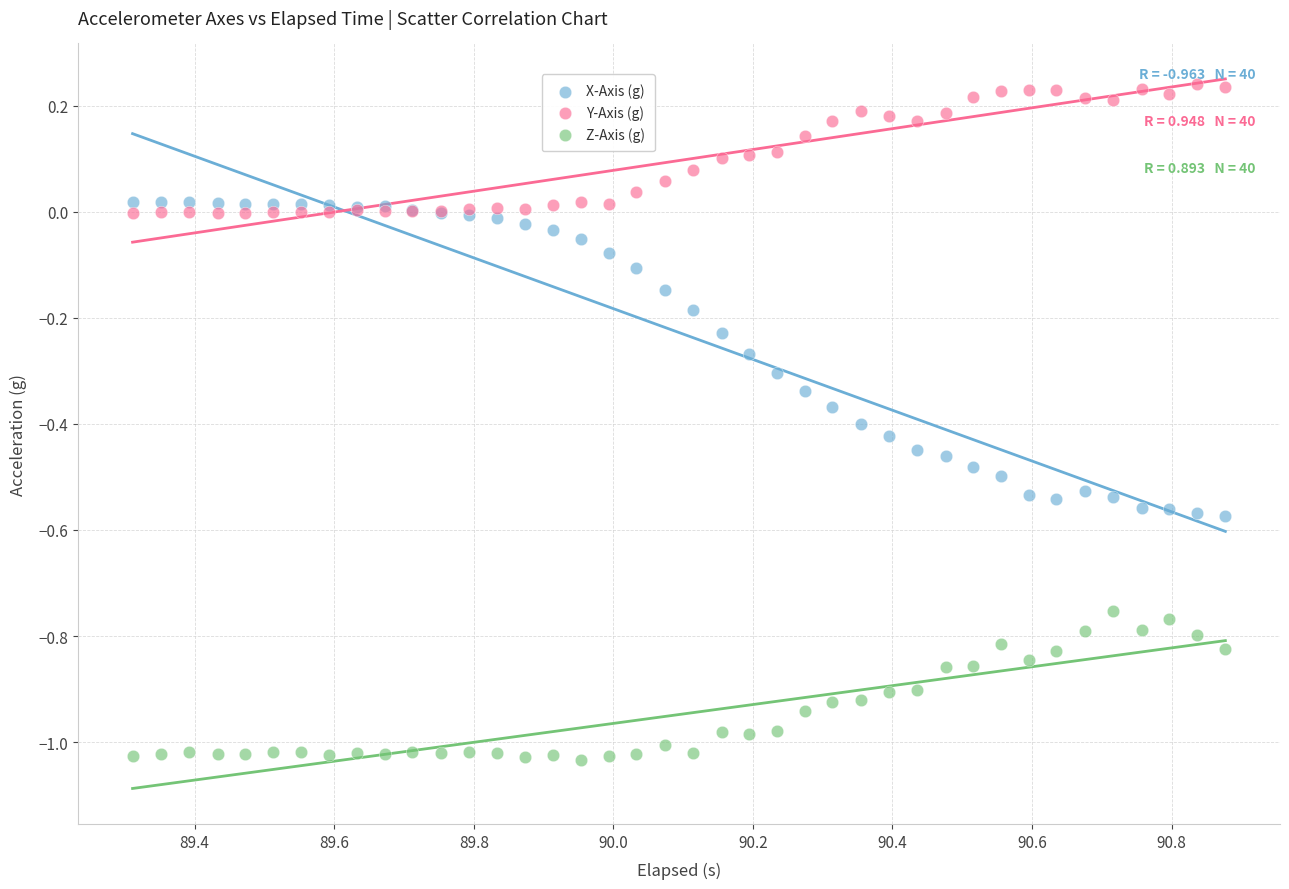

What is the X range (max minus min) for the scatter plot?

1.6